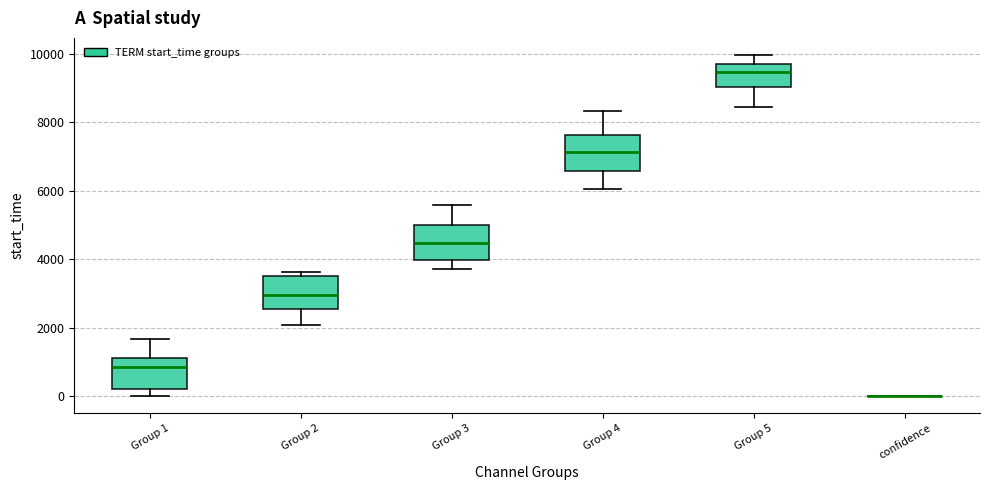

Where is the lower edge of the box for Group 2 on the y-axis? The values are not printed on the chart, so give them approximately, as read against the axis.

2600